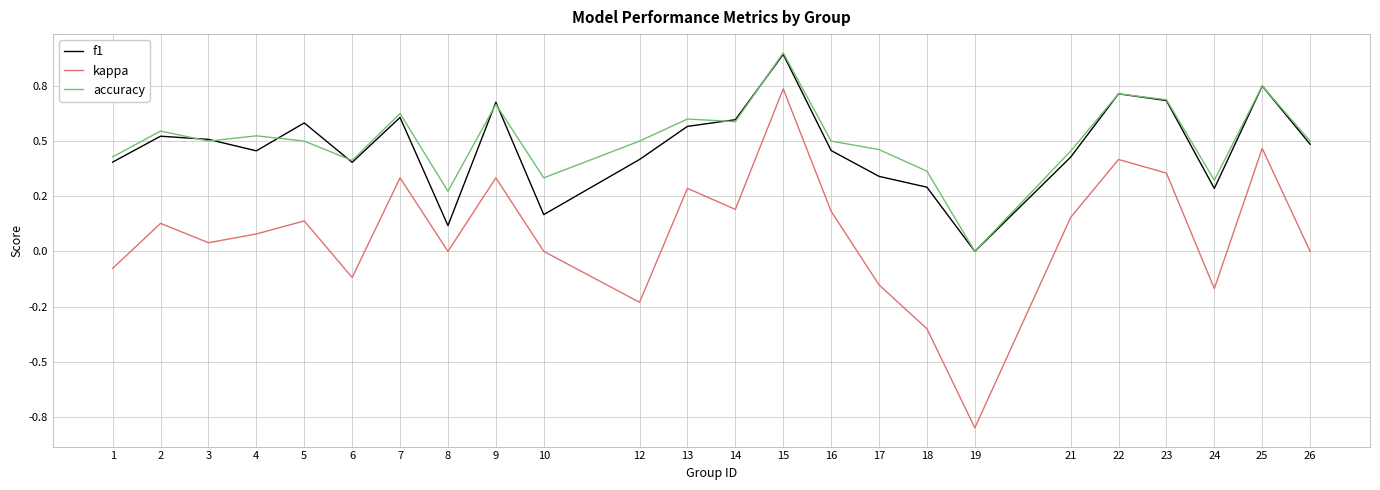

Does the chart have visible grid lines?

Yes